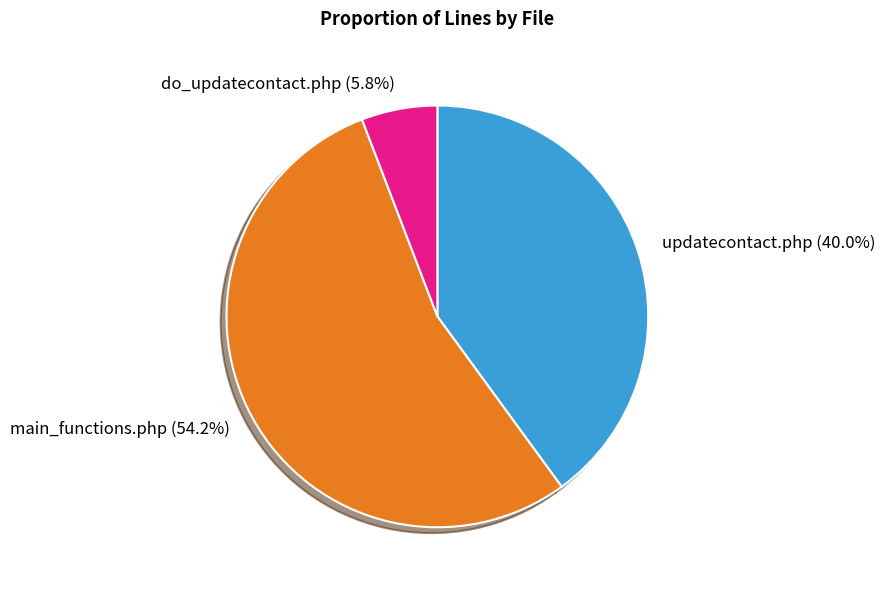

How many slices are in this pie chart?

3